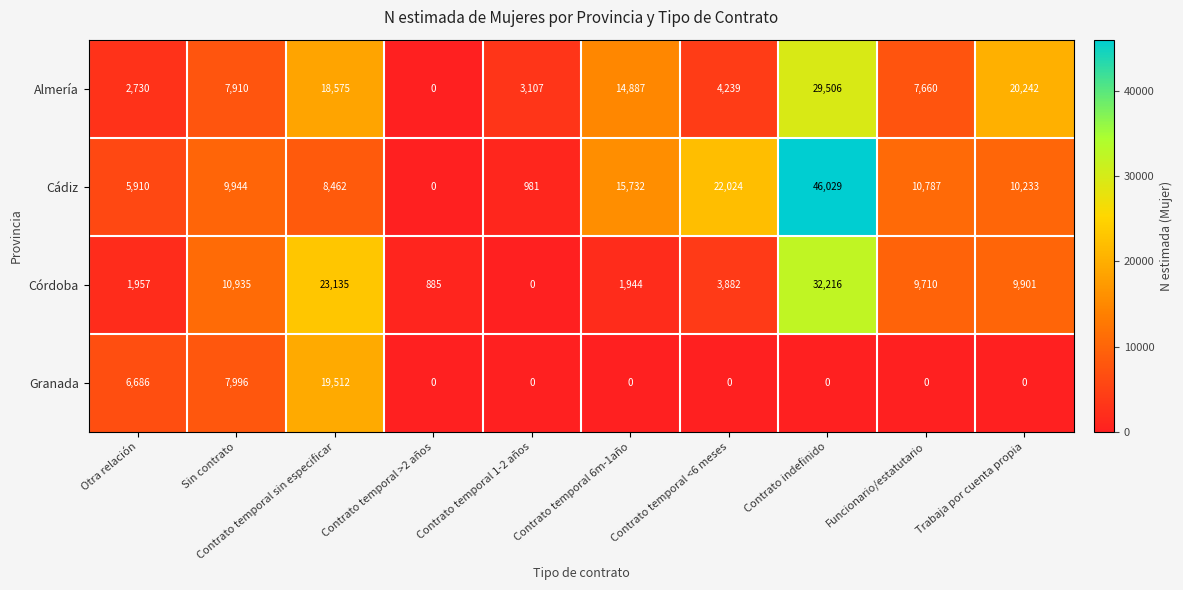

What is the difference between the maximum and minimum values in the Cádiz series?

46029